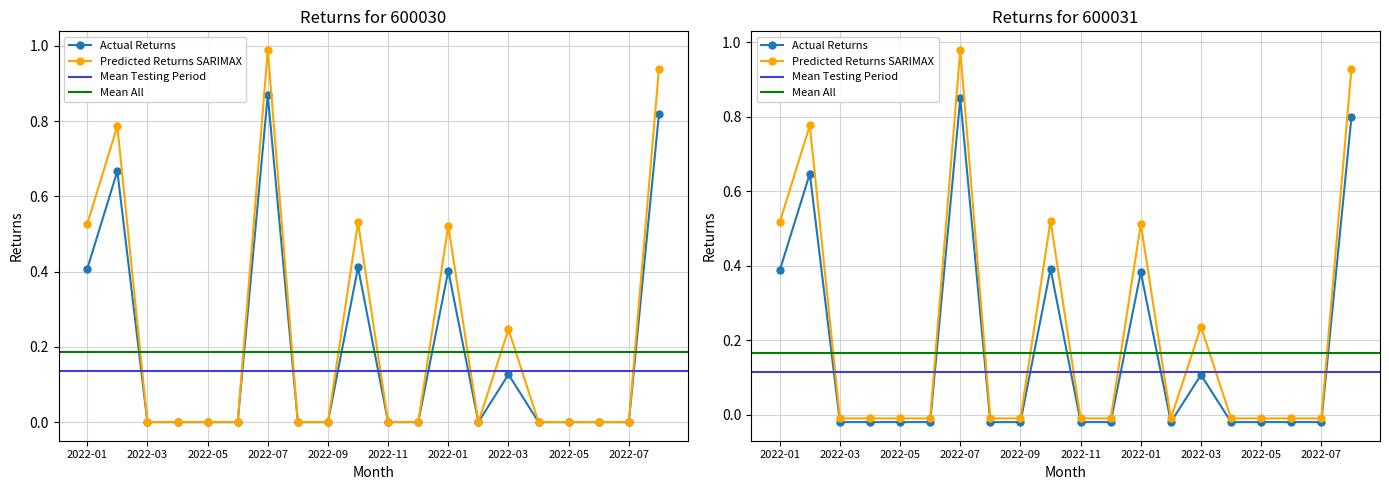

Which series has the largest total across all categories?

Predicted Returns SARIMAX